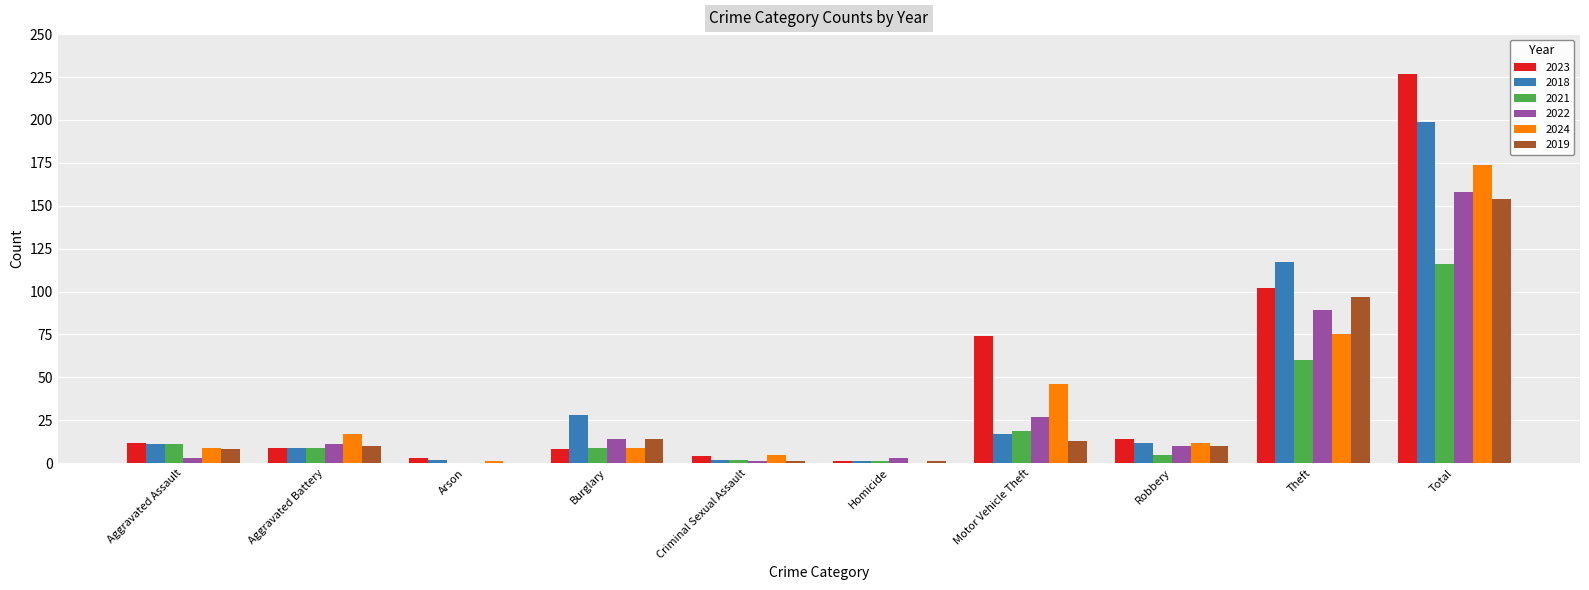

Count the number of data series in this chart.

6